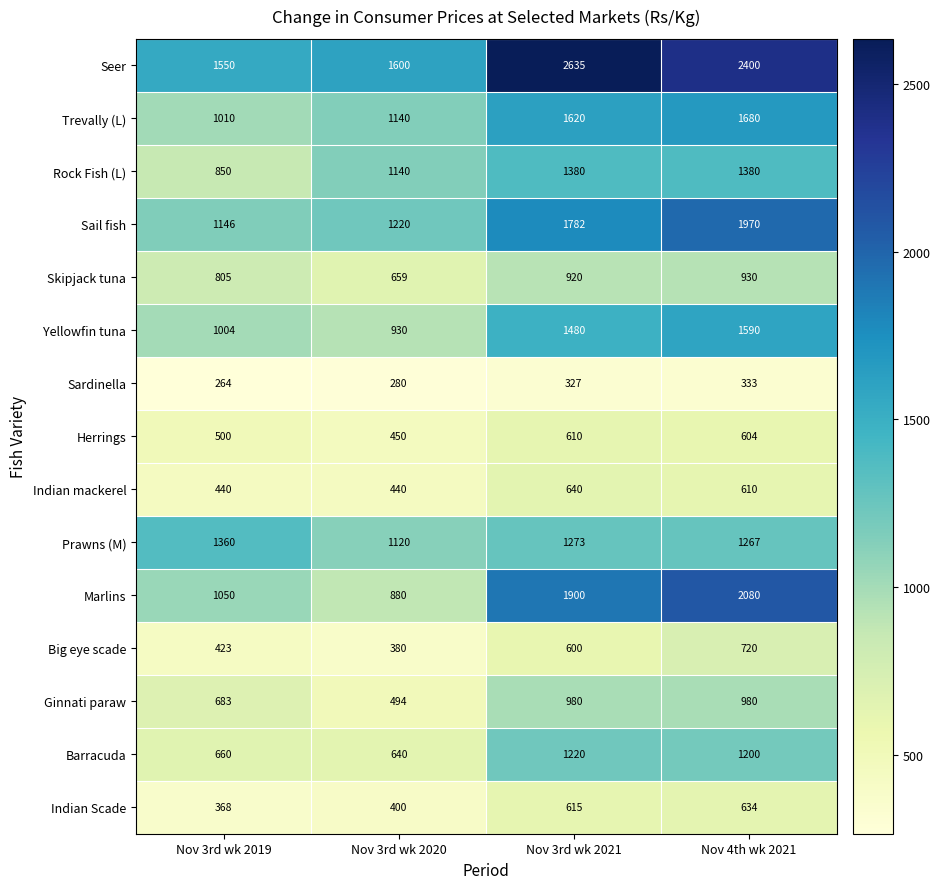

What is the maximum value shown in the chart?

2635